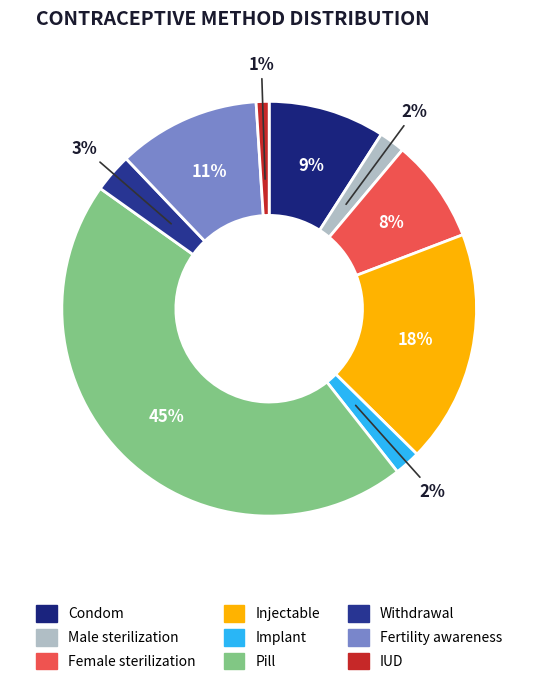

What percentage is the Pill slice, to the nearest percent?

45%